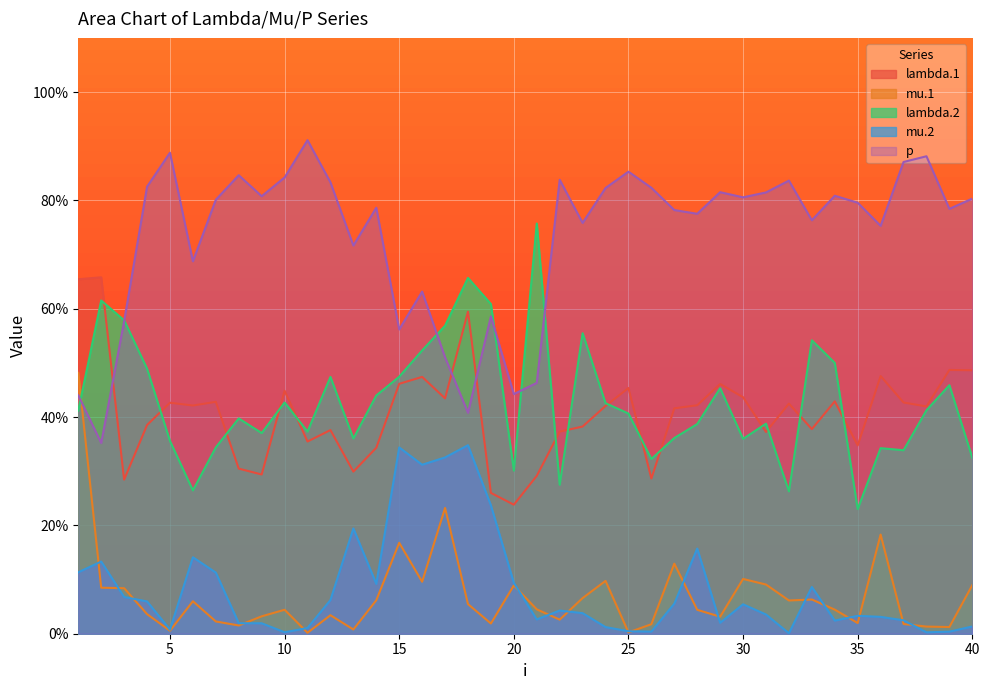

What is the greatest value displayed?

0.9